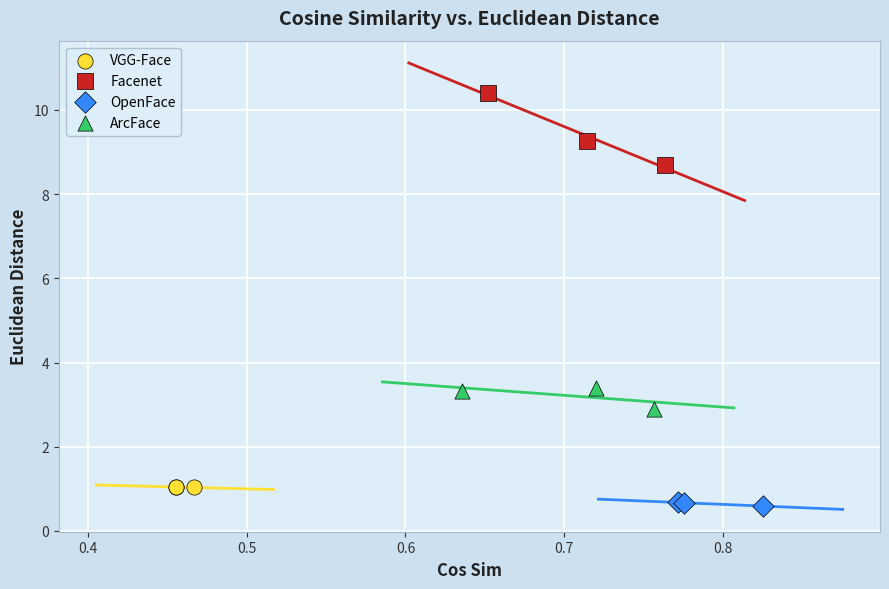

Which series has the widest spread of Y values?

Facenet